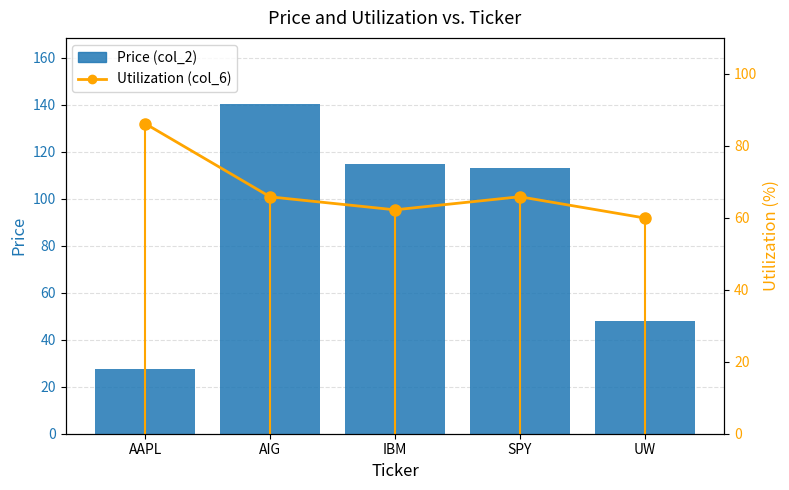

At how many categories does at least one series exceed 33?

5